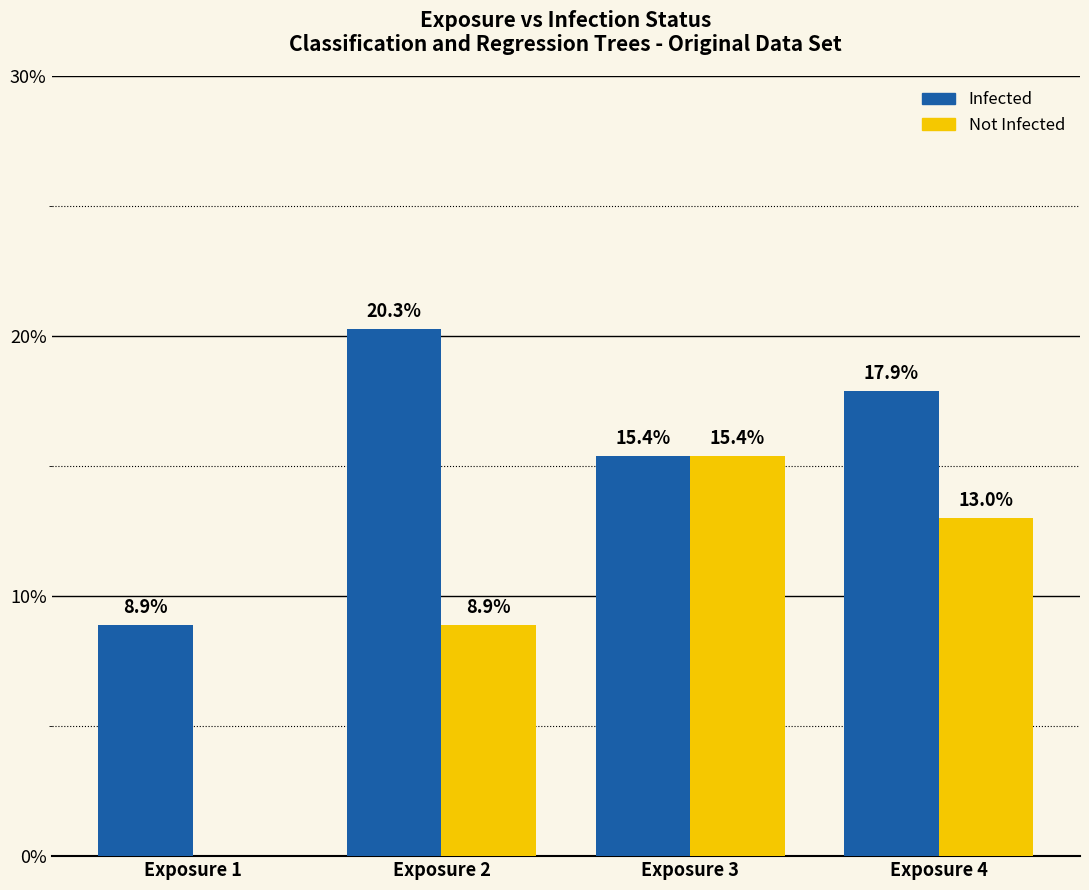

What is the sum of the Infected values at Exposure 3 and Exposure 4?

33.3